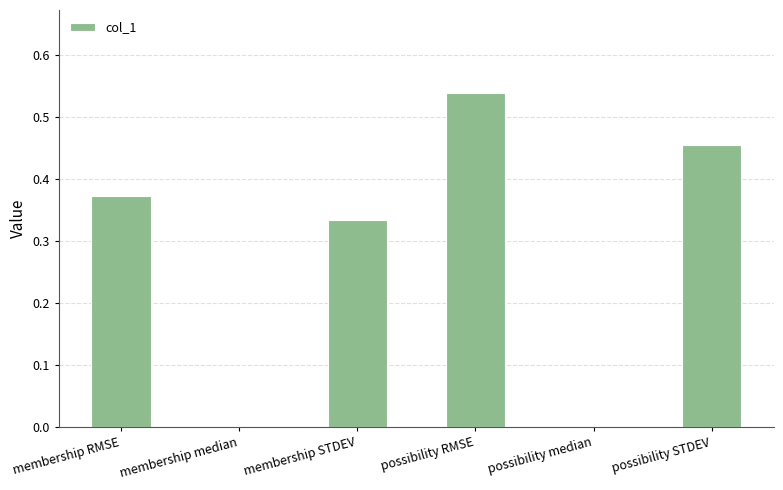

What is the sum of all values?

1.7